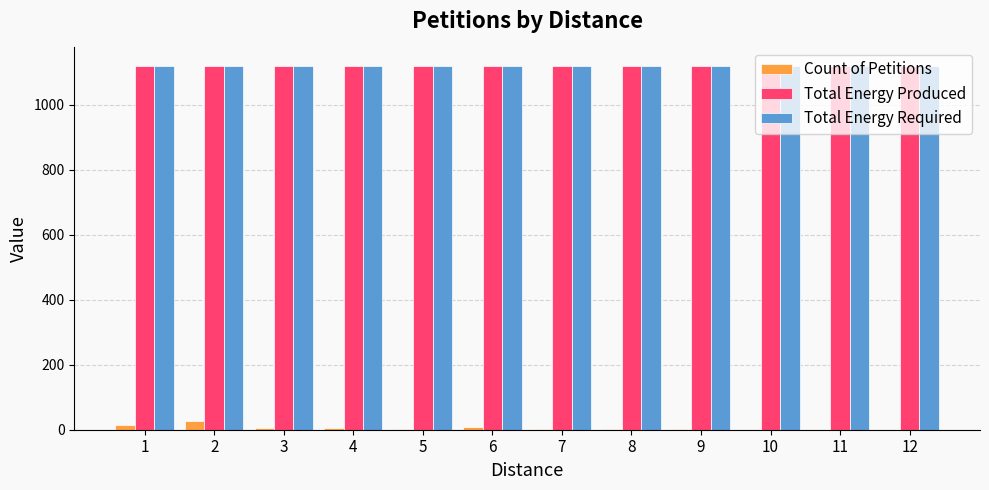

What is the maximum value shown in the chart?

1121